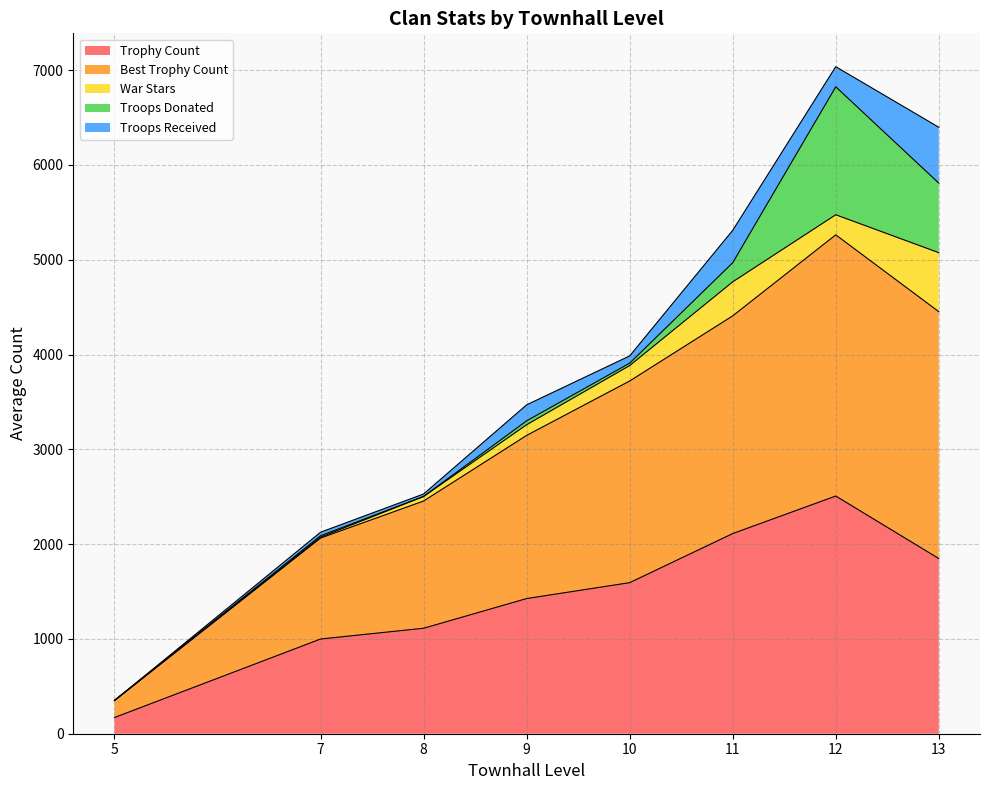

What is the total value across all series at 5?

351.0